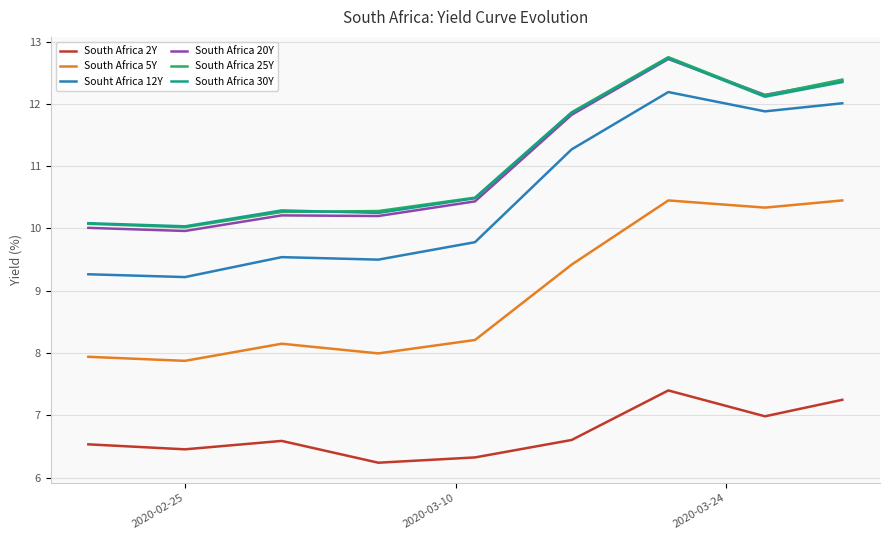

What is the average value of the South Africa 2Y series?

6.7